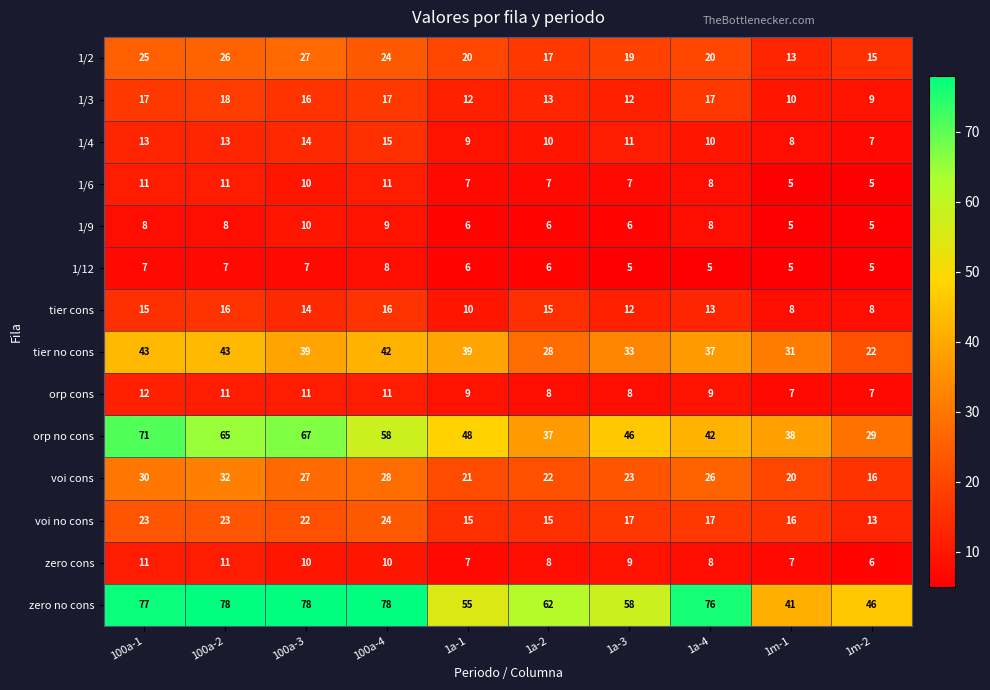

Between 100a-4 and 1m-1, which series saw the biggest shift?

zero no cons